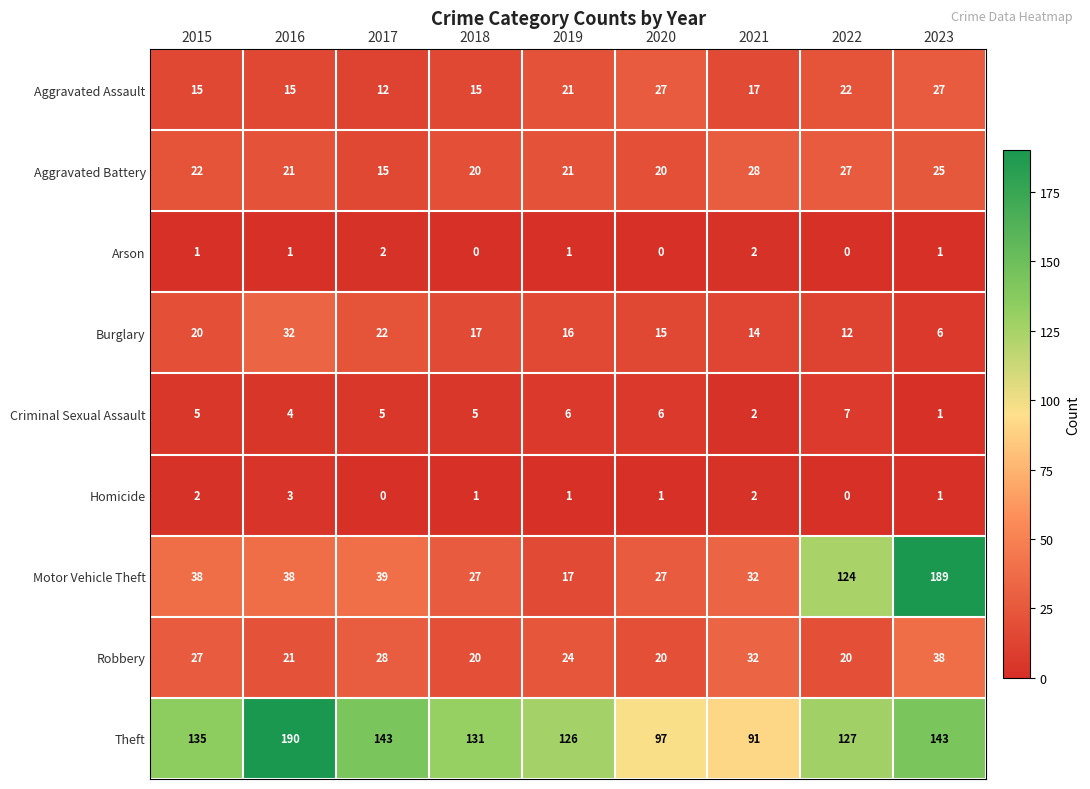

At which category is the sum across all series the highest?

2023